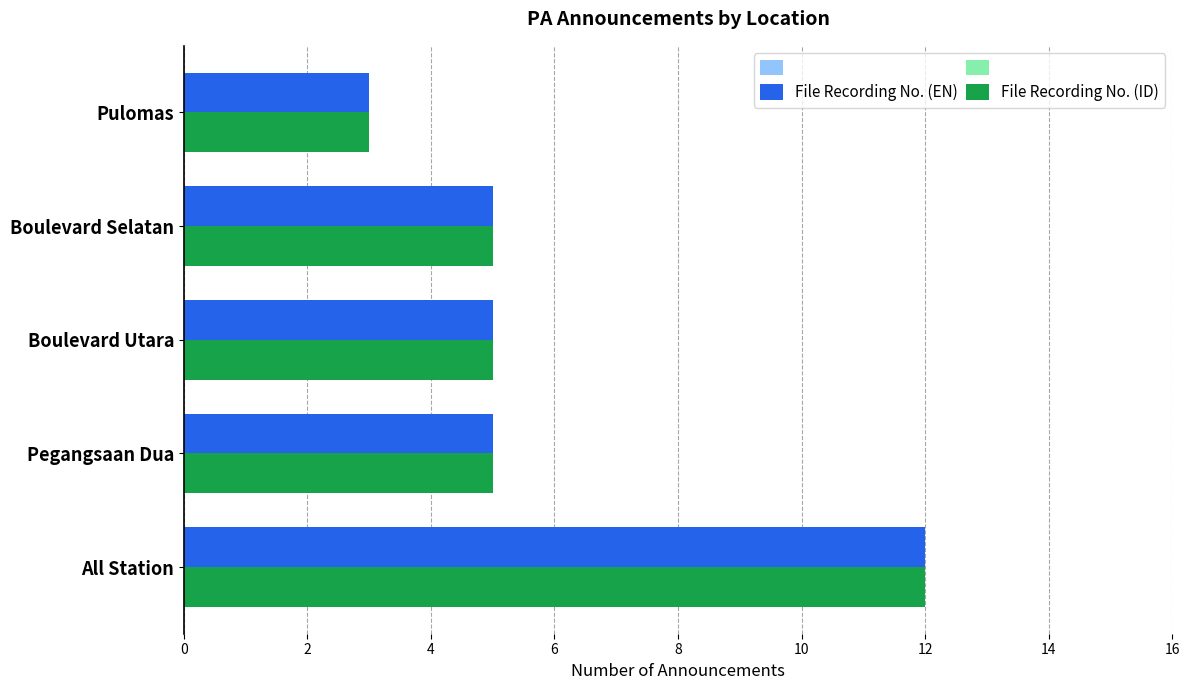

What is the total value across all series at All Station?

24